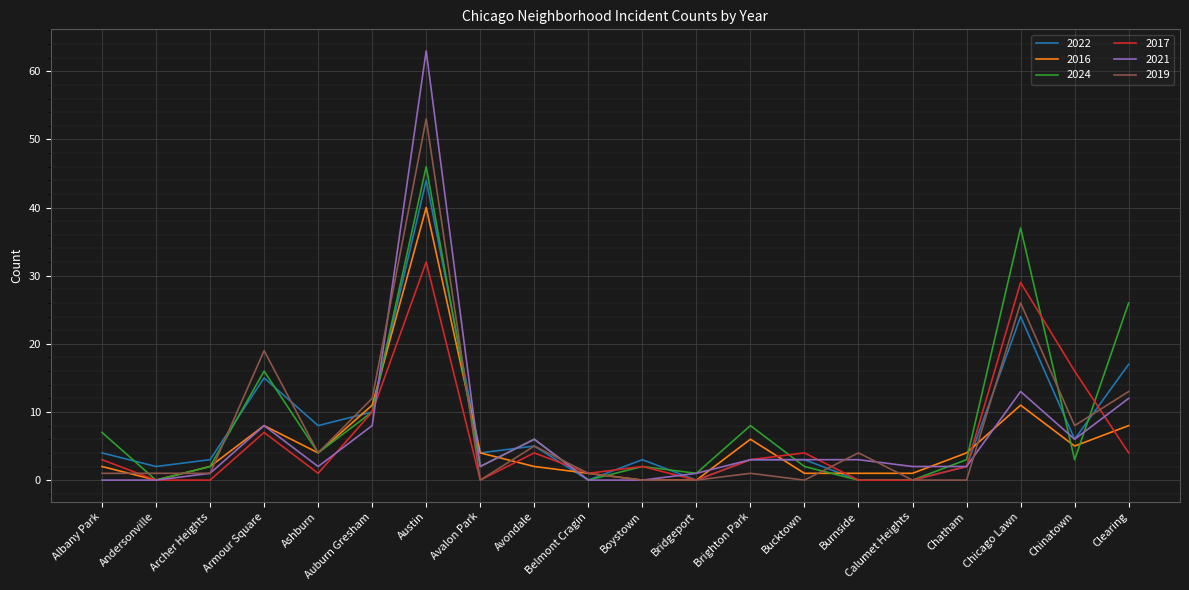

After their last crossing, which series has the higher values: 2019 or 2016?

2019